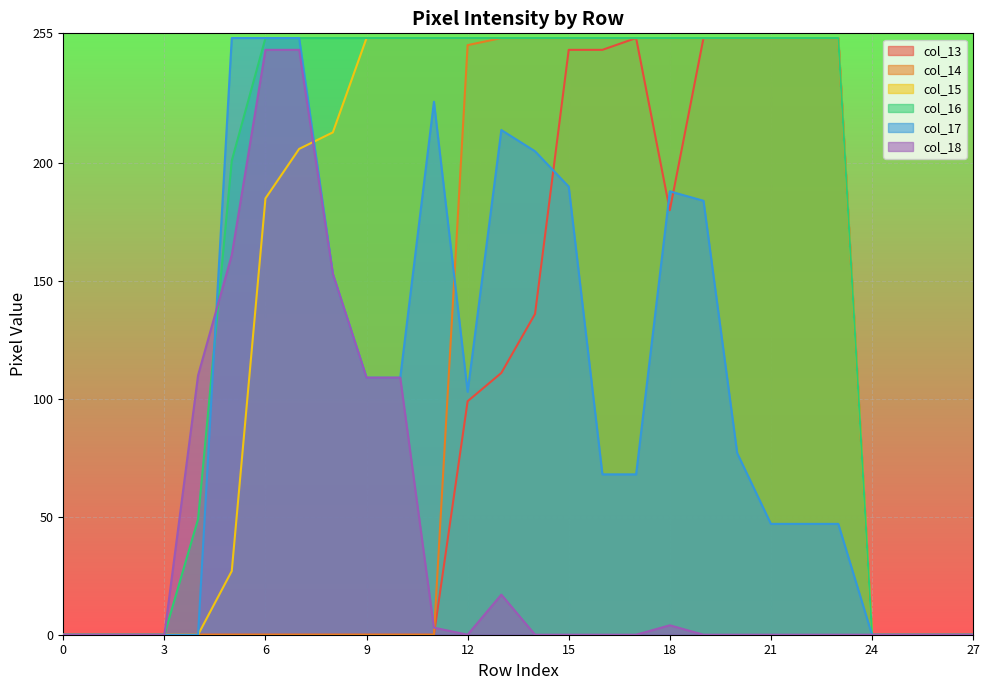

Which series has the largest total across all categories?

col_16